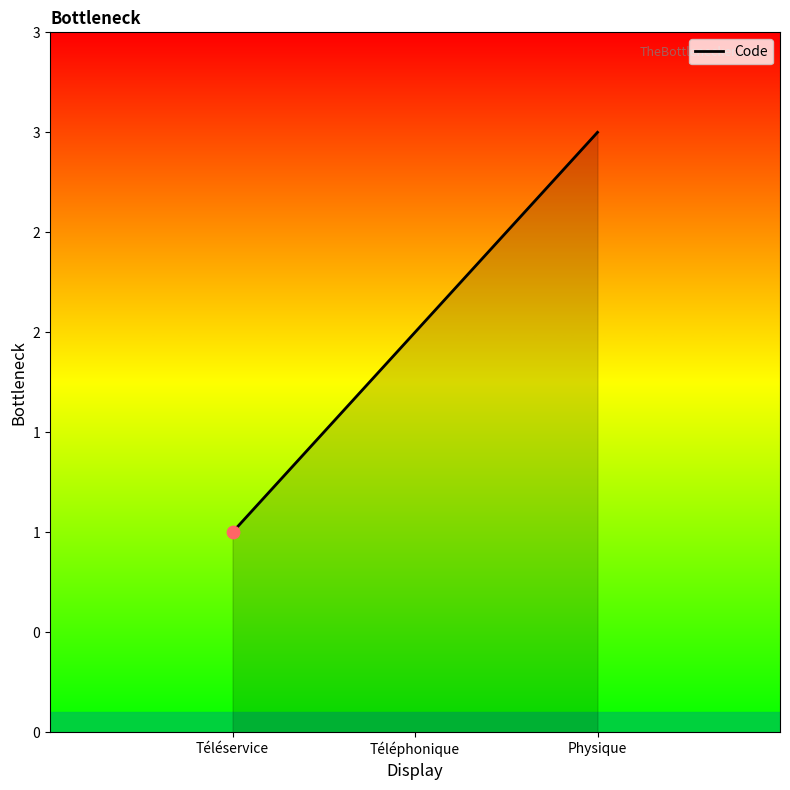

What is the change in value from Téléservice to Téléphonique?

+1